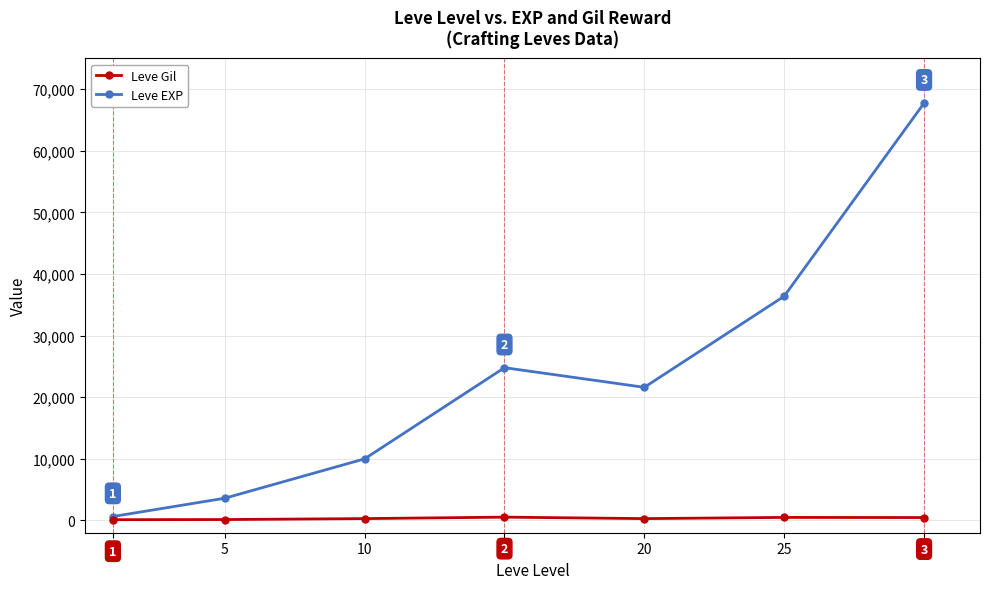

What is the value of the Leve EXP point at the 3rd from the left?

9990